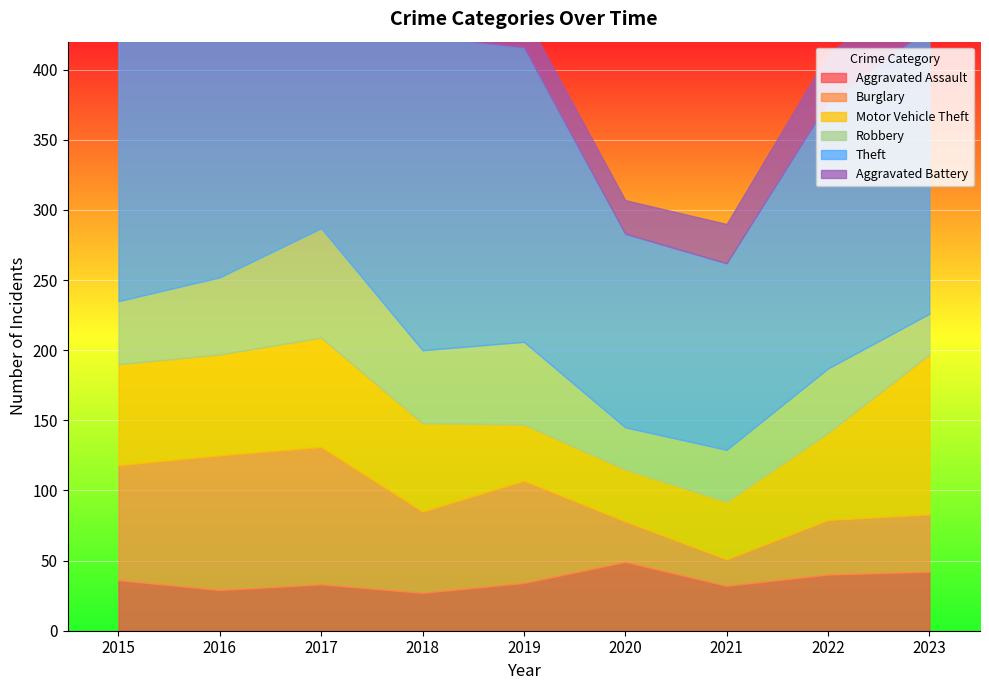

Where do Aggravated Assault and Motor Vehicle Theft first cross each other?

2019 and 2020